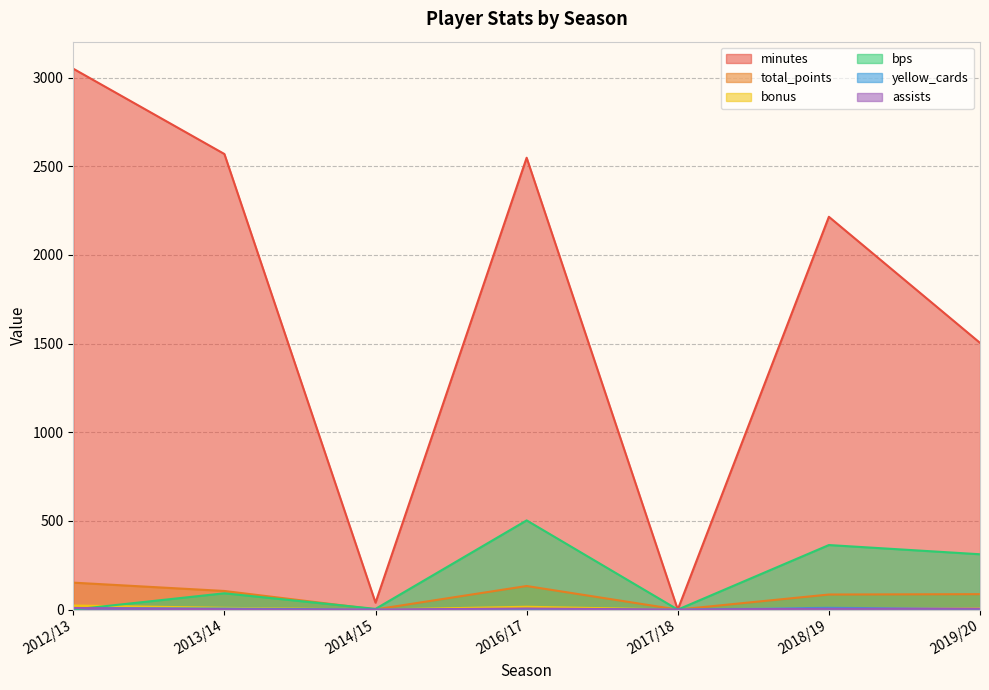

At how many categories does at least one series exceed 1723?

4